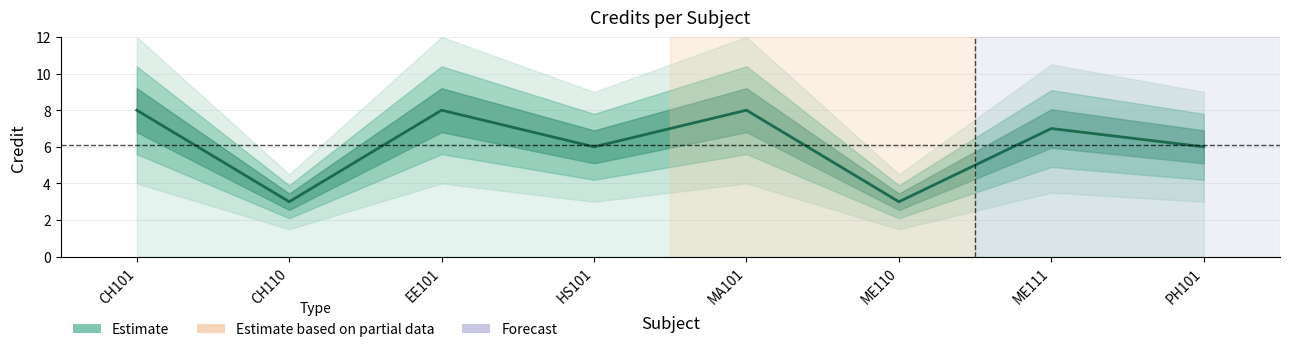

Where is the data nearest to the value 5?

HS101